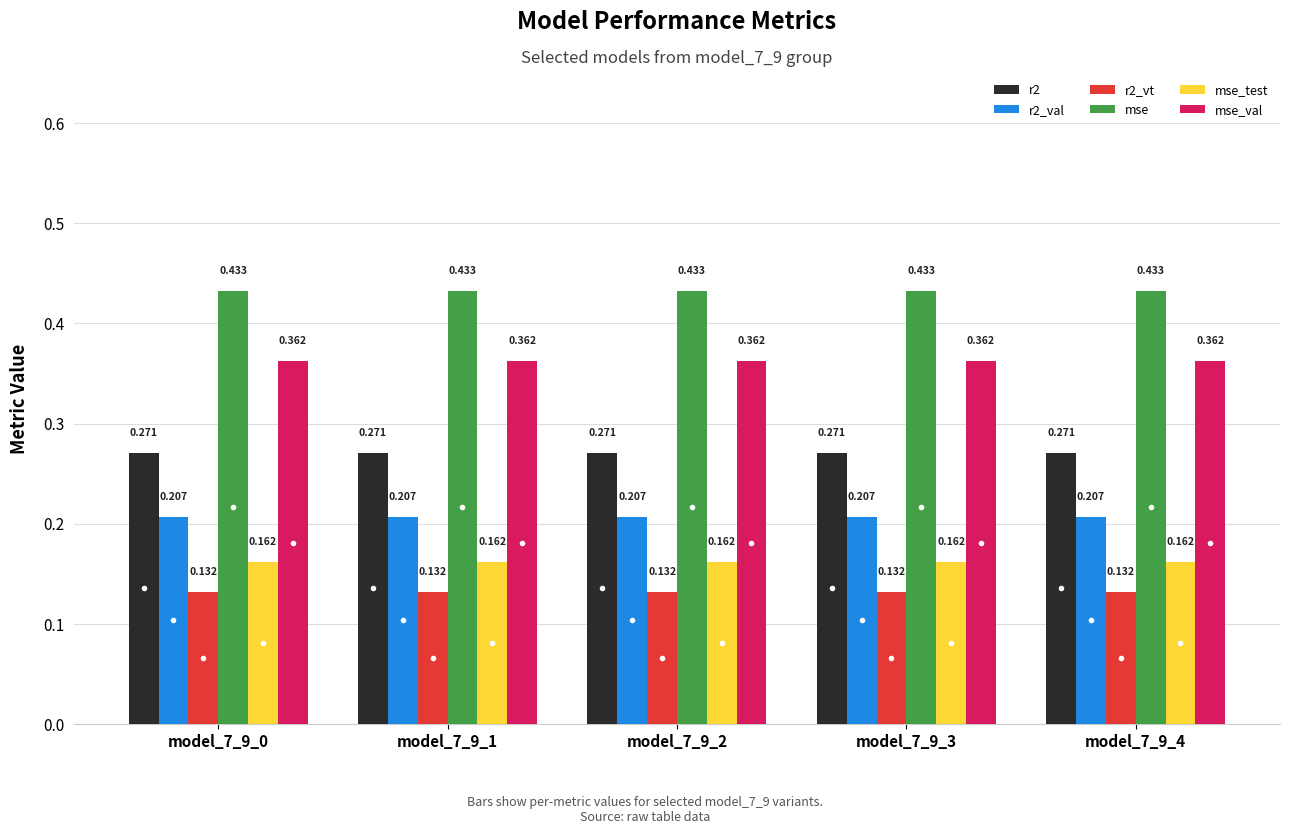

What is the sum of all mse_test values?

0.8